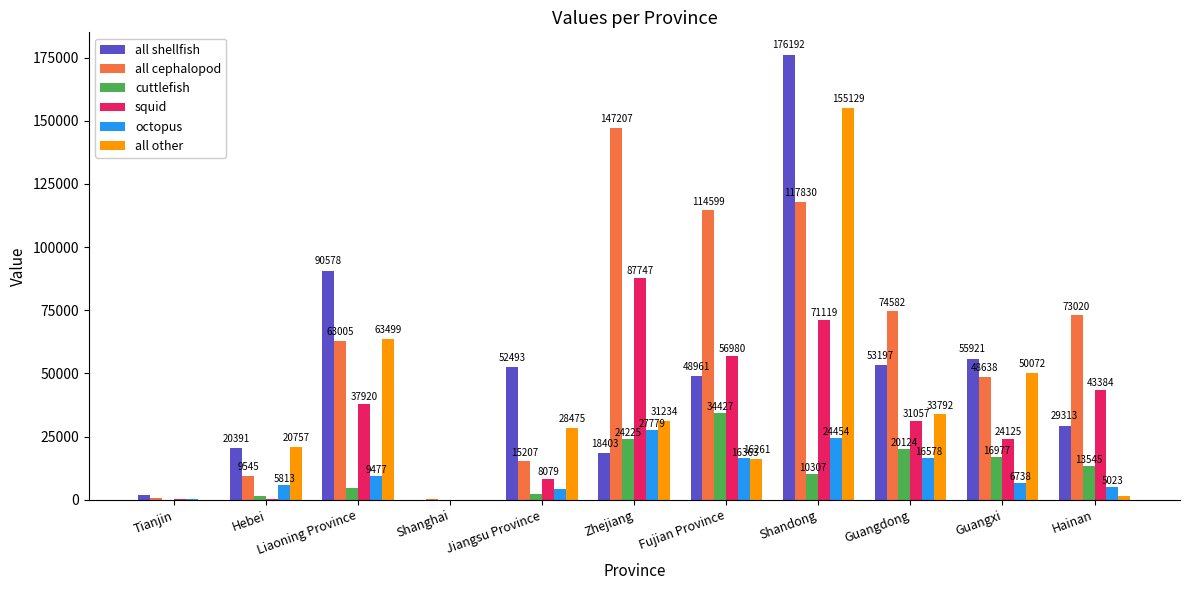

What is the sum of the all cephalopod values at Hainan and Shanghai?

73142